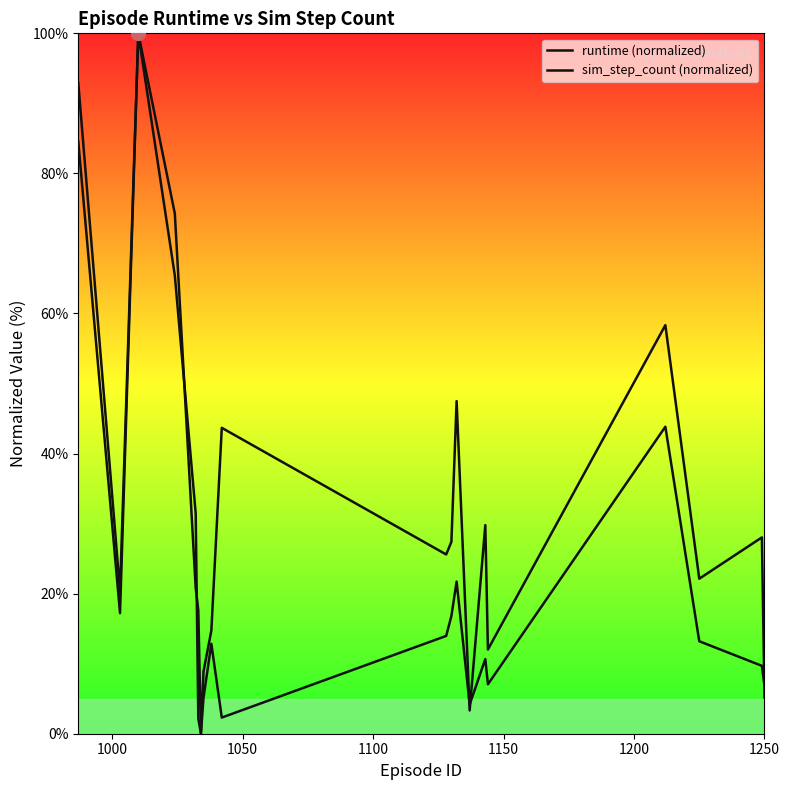

At how many categories does at least one series exceed 35?

6